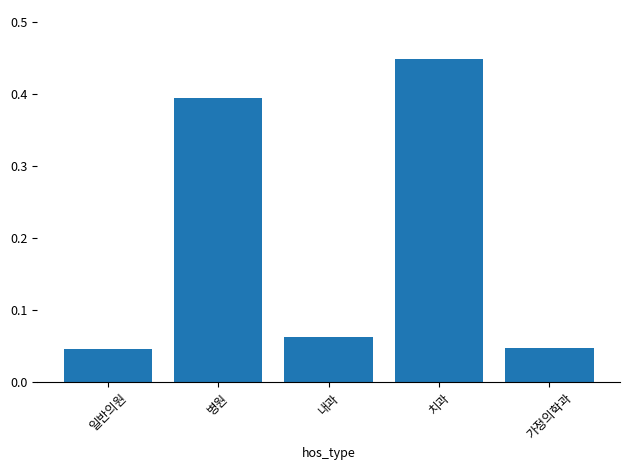

The value at 병원 is 0.2. True or false?

False